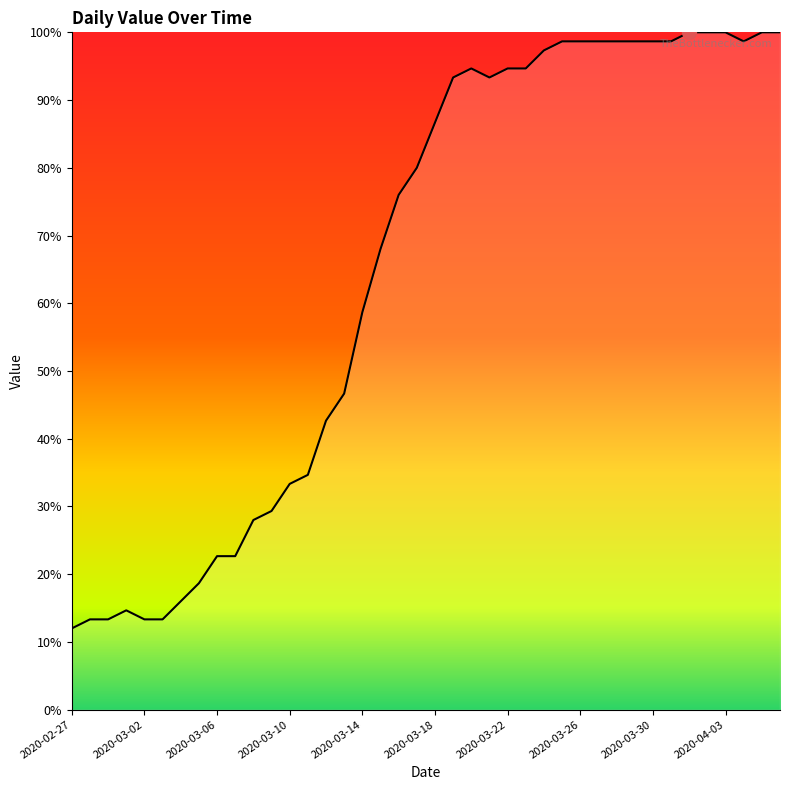

The chart shows a value of 46.2 at 2020-03-10. True or false?

False